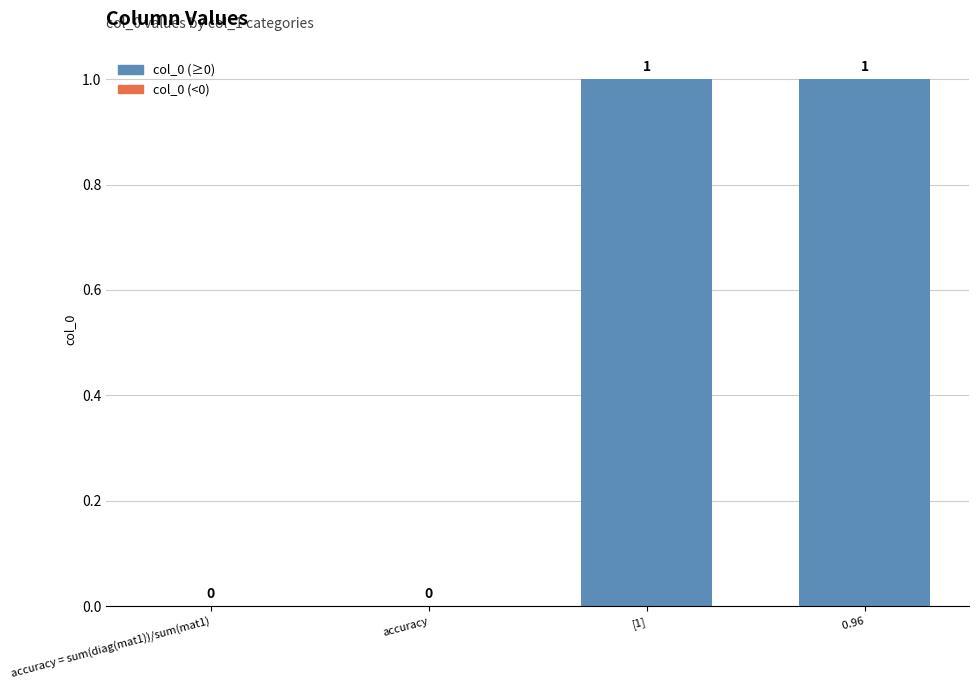

What is the change in value from accuracy to  0.96?

+1